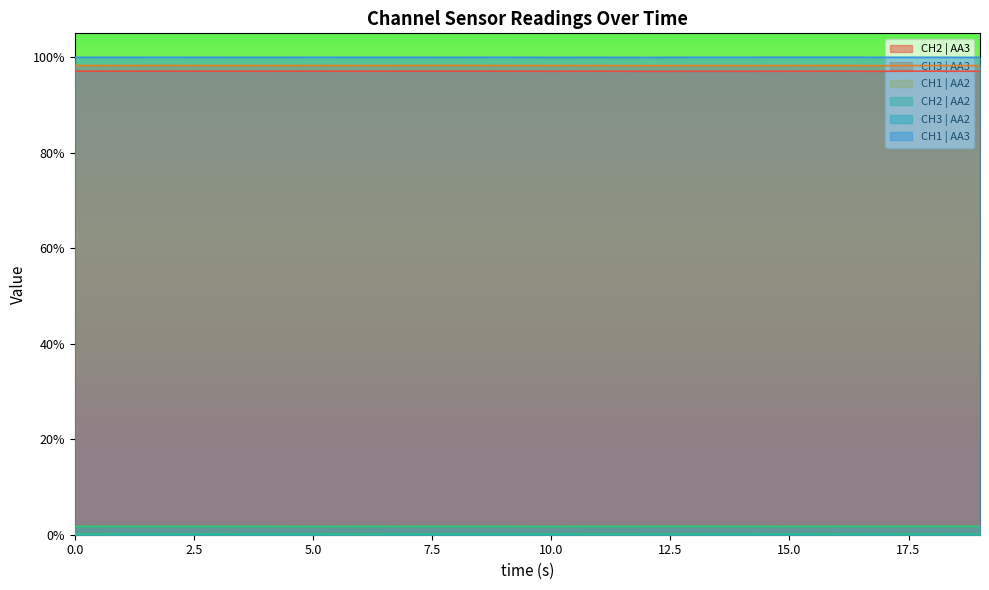

Between 14 and 18, which series saw the biggest shift?

CH2 | AA3